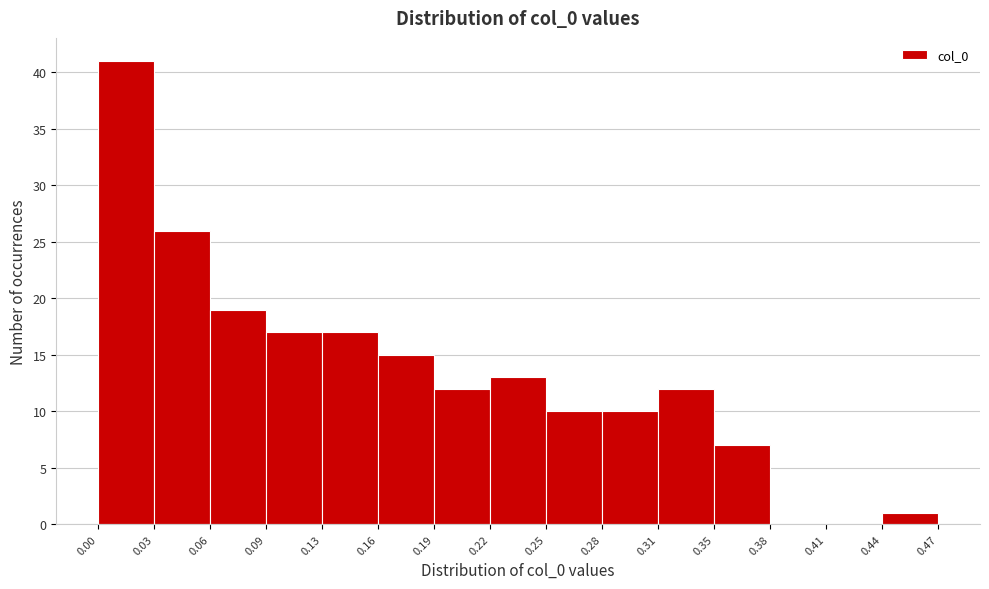

Reading left to right, transcribe this chart: for each bar, give the range it covers on the x-axis and its height. The values are not printed on the chart, so give them approximately, as read against the axis.

0.00 to 0.03: 41
0.03 to 0.06: 26
0.06 to 0.09: 19
0.09 to 0.13: 17
0.13 to 0.16: 17
0.16 to 0.19: 15
0.19 to 0.22: 12
0.22 to 0.25: 13
0.25 to 0.28: 10
0.28 to 0.31: 10
0.31 to 0.35: 12
0.35 to 0.38: 7
0.38 to 0.41: 0
0.41 to 0.44: 0
0.44 to 0.47: 1